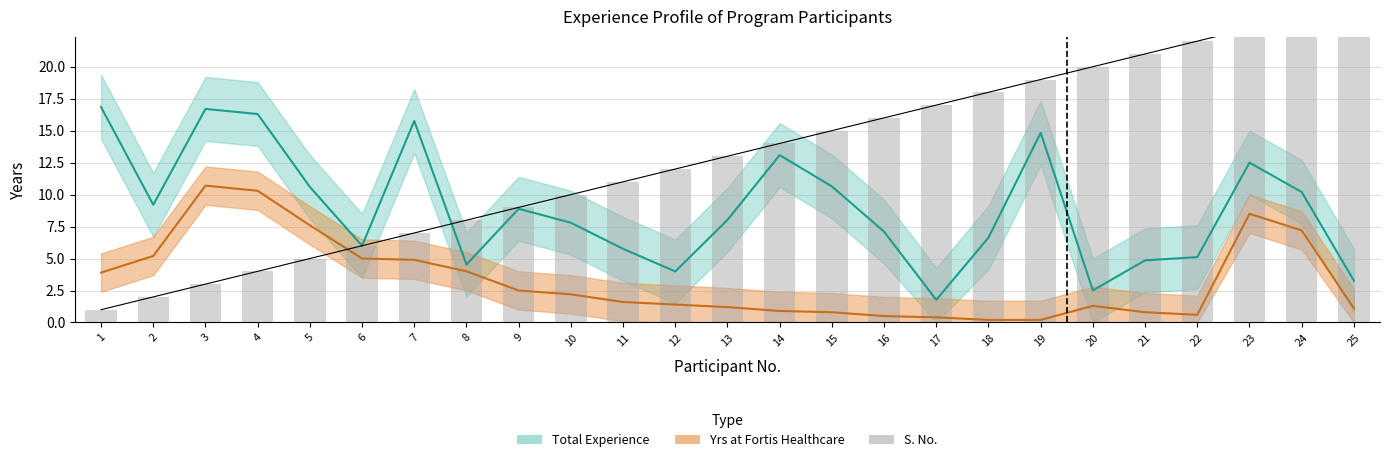

What is the change in value from 3 to 16?

+13